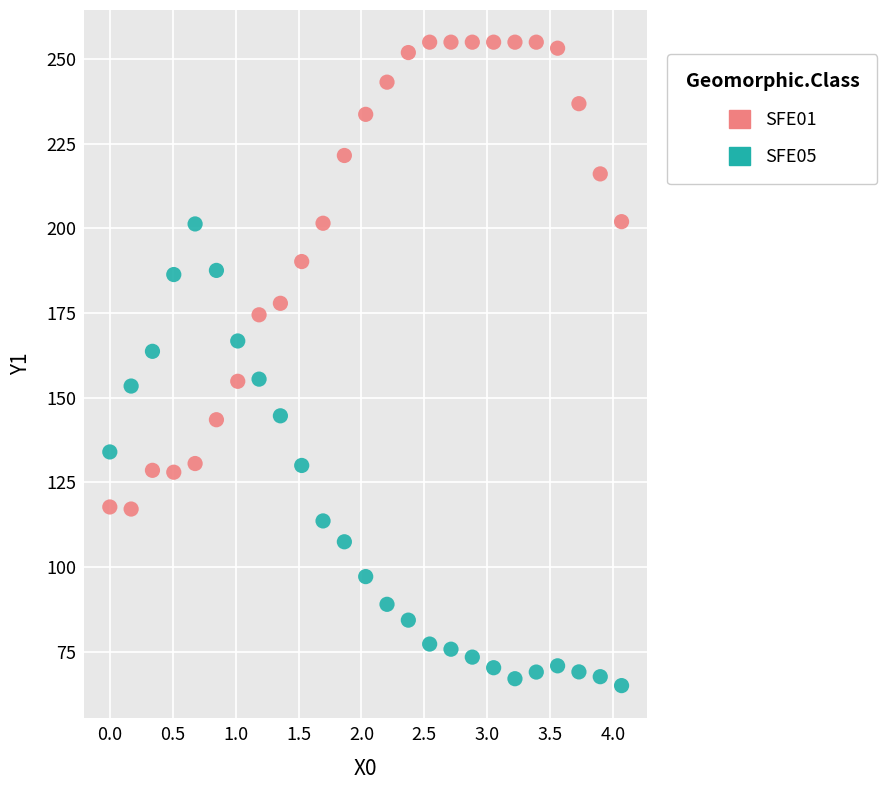

What is the X range (max minus min) for the scatter plot?

4.1